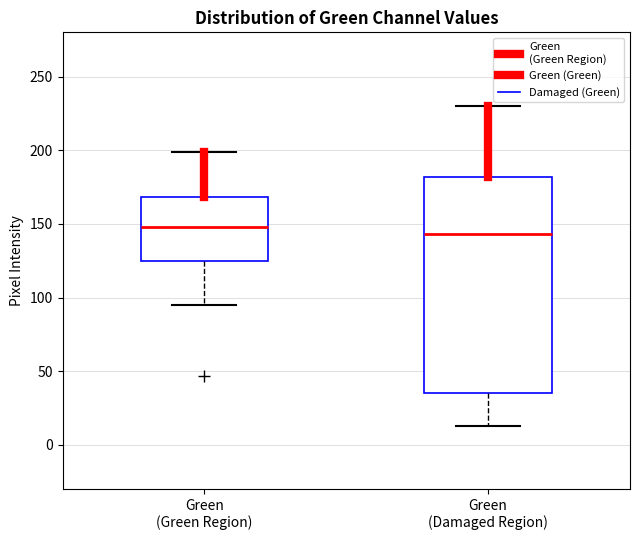

Reading left to right, read every box against the y-axis: the position of its median line, the range the box covers, and the ends of its whiskers. The values are not printed on the chart, so give them approximately, as read against the axis.

Green (Green Region): median 150, box 125 to 170, whiskers 95 to 200
Green (Damaged Region): median 145, box 35 to 180, whiskers 15 to 230